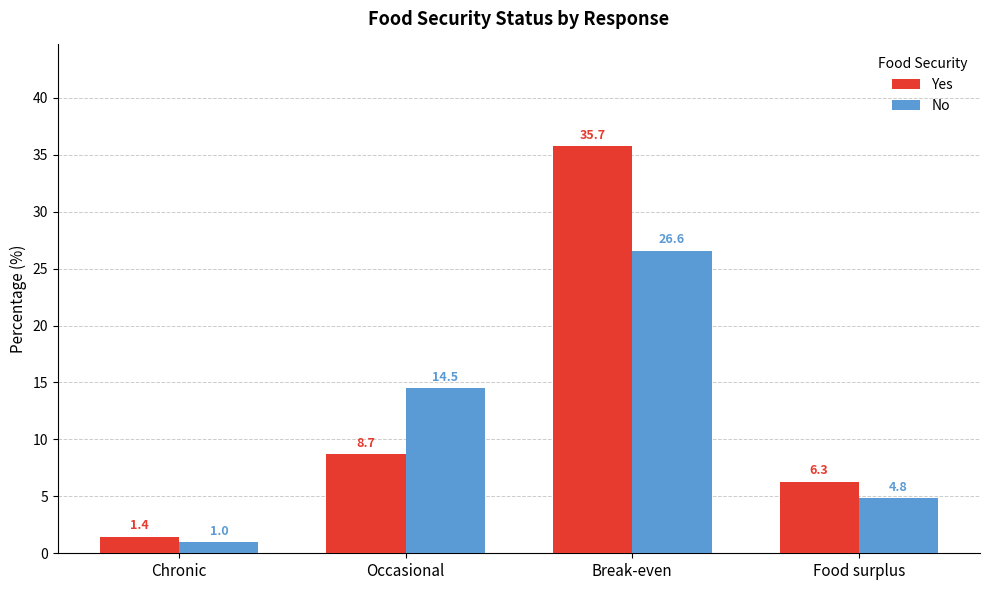

How many distinct data groups are displayed?

2